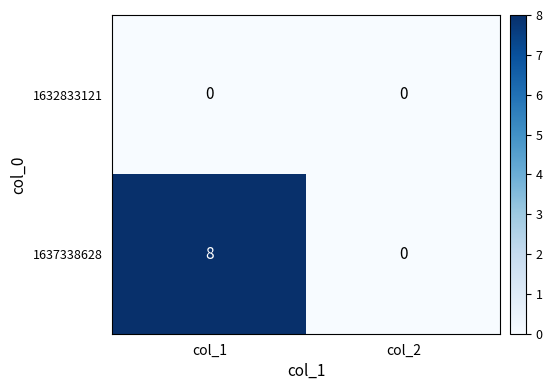

Reading left to right, extract all data points from this chart.

1632833121: 0	0
1637338628: 8	0